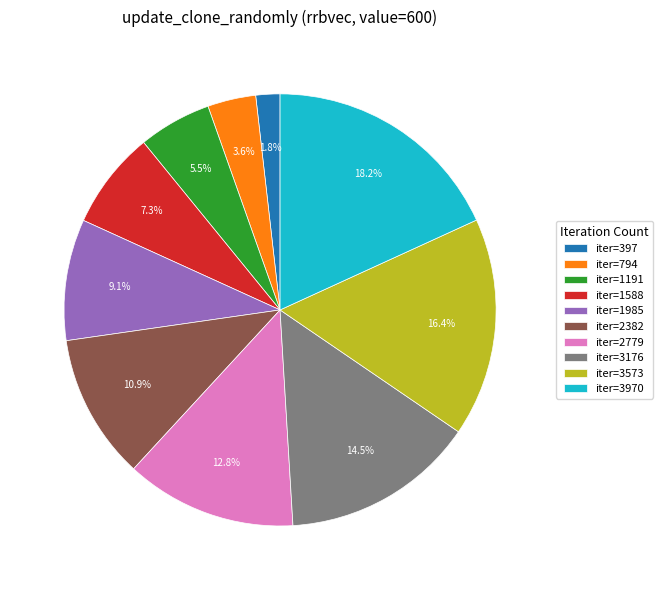

Combined, what portion of the pie is iter=1191 and iter=3176?

20.0%